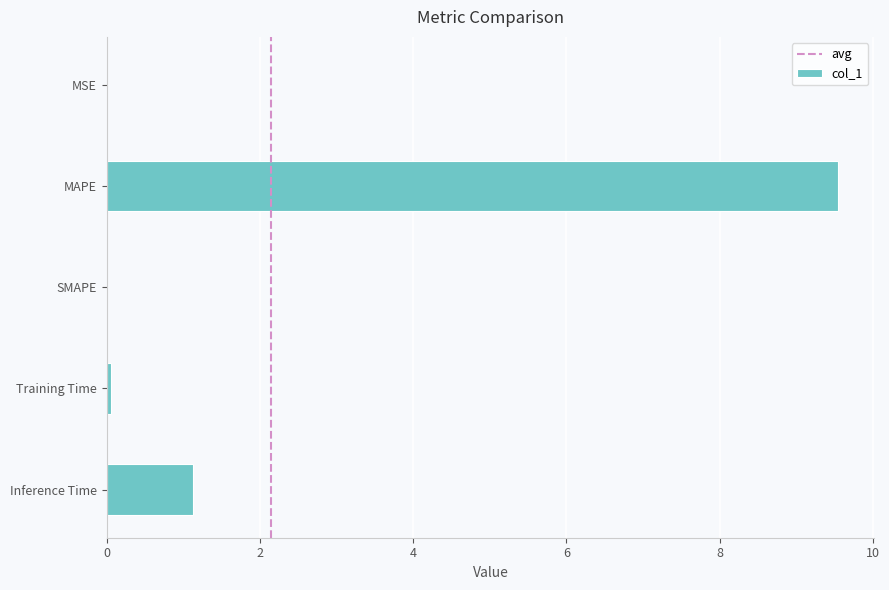

The chart shows a value of 0.5 at Inference Time. True or false?

False